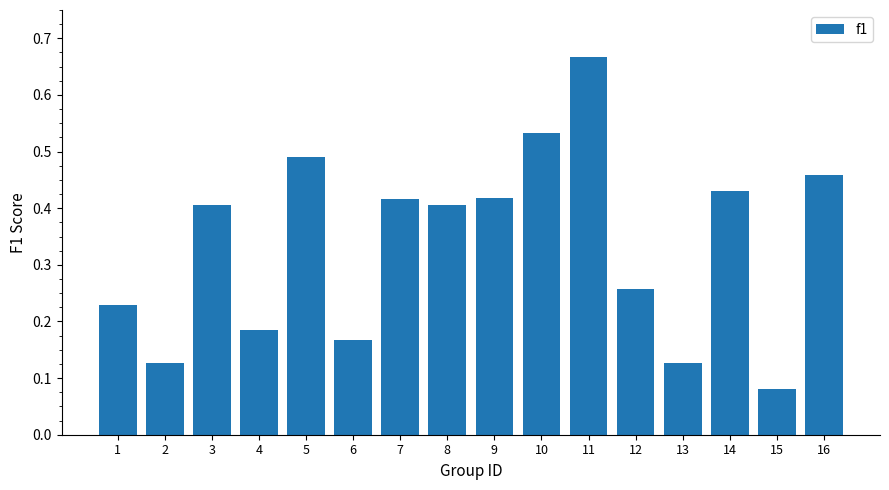

What is the sum of the values at 3 and 7?

0.8